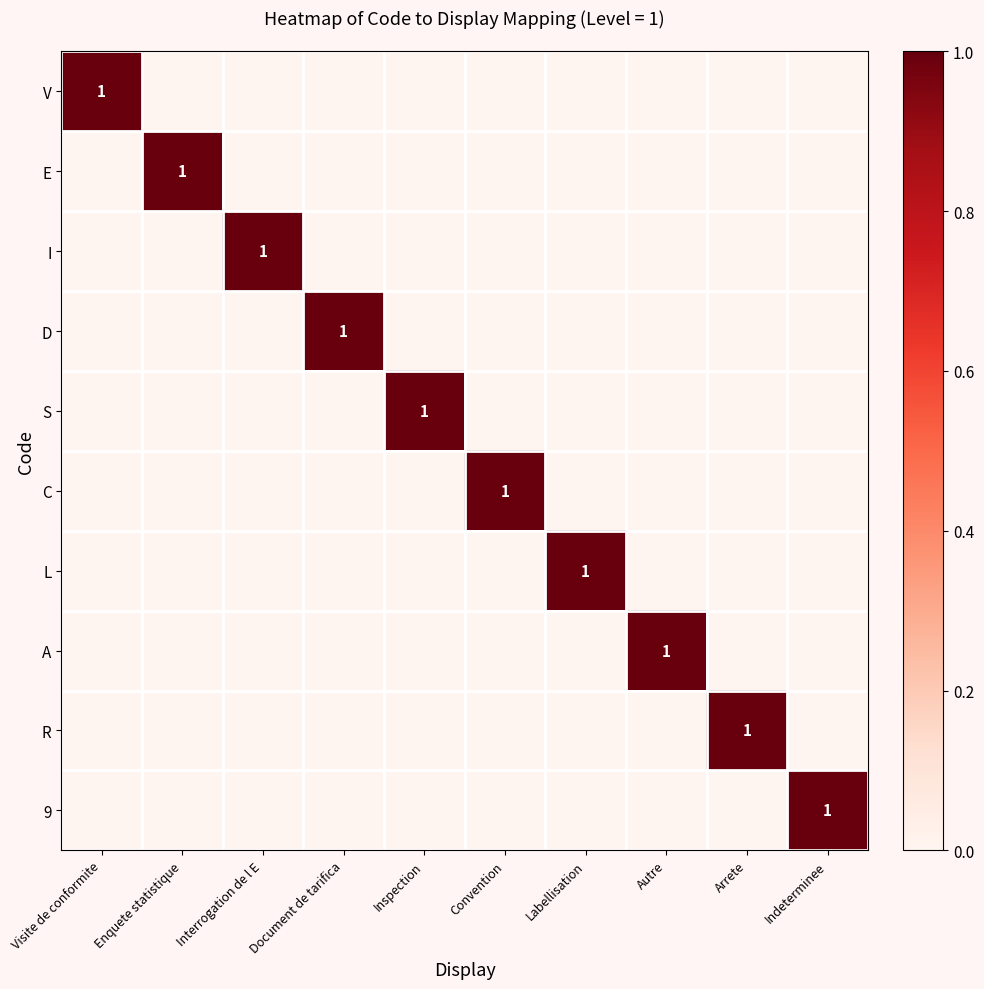

The value of E at Visite de conformite is 0. True or false?

True